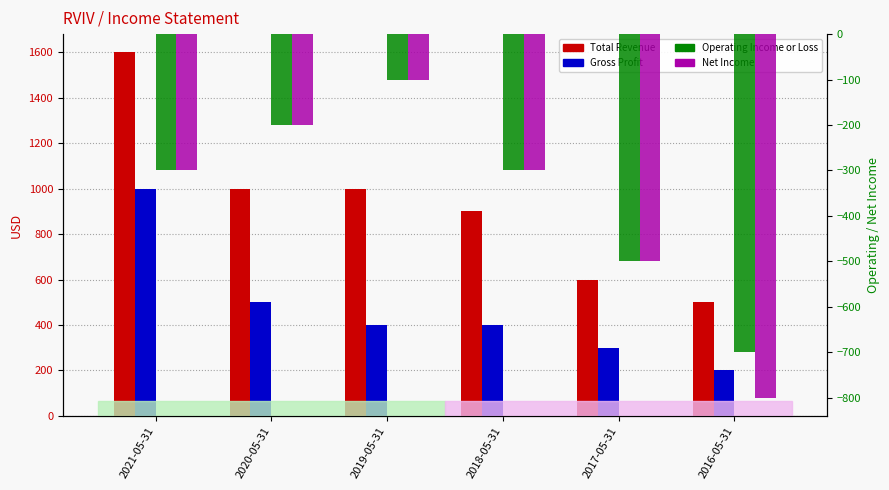

Which category has the lowest value across all series?

2016-05-31